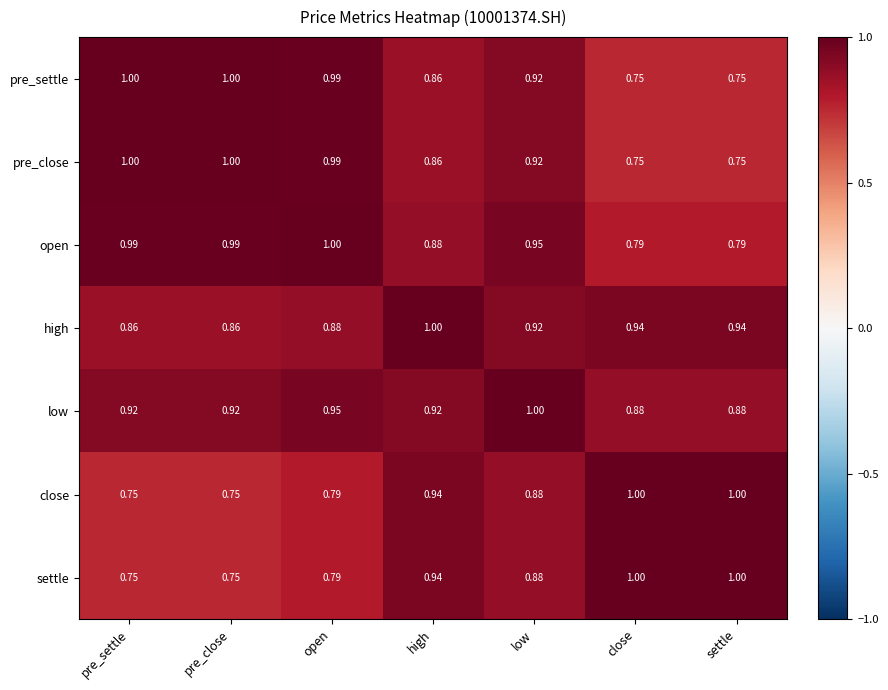

Which series has the largest total across all categories?

low